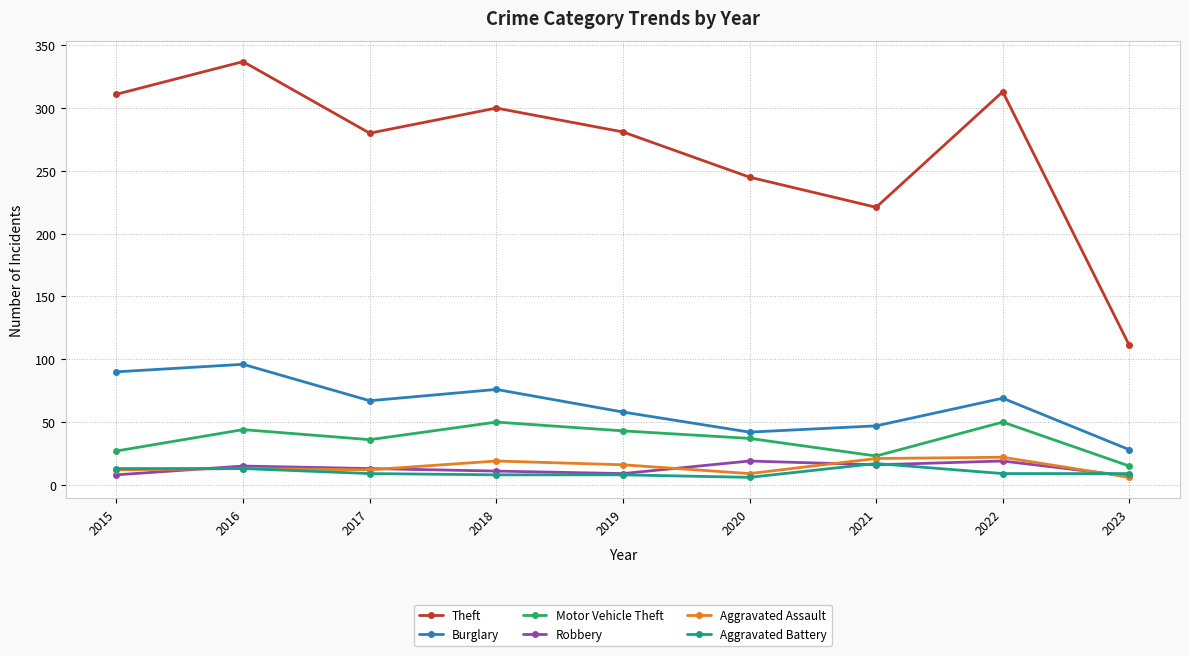

Between 2015 and 2019, which series saw the biggest shift?

Burglary